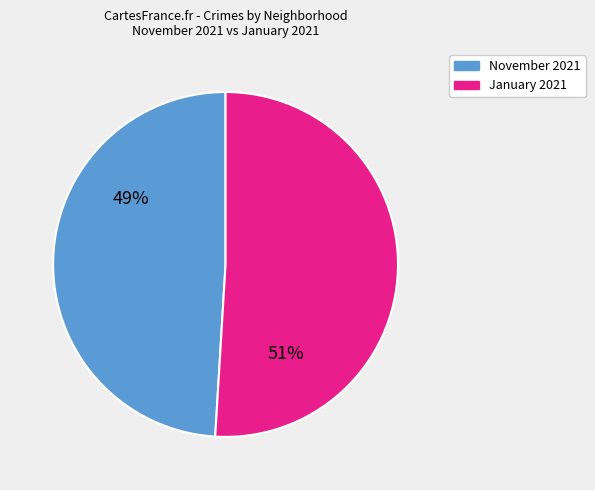

To the nearest percent, what is the average slice percentage?

50%